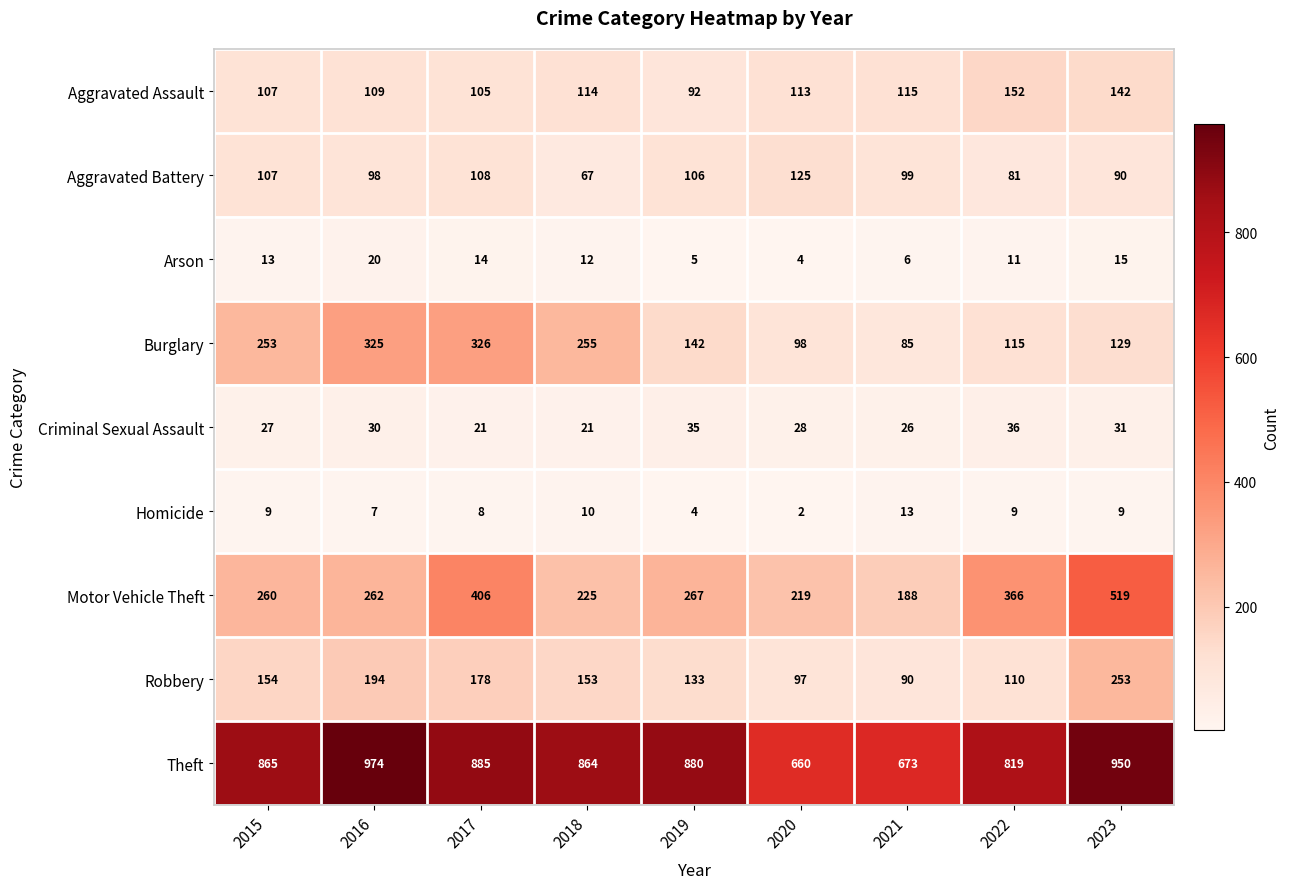

What is the sum of all Burglary values?

1728